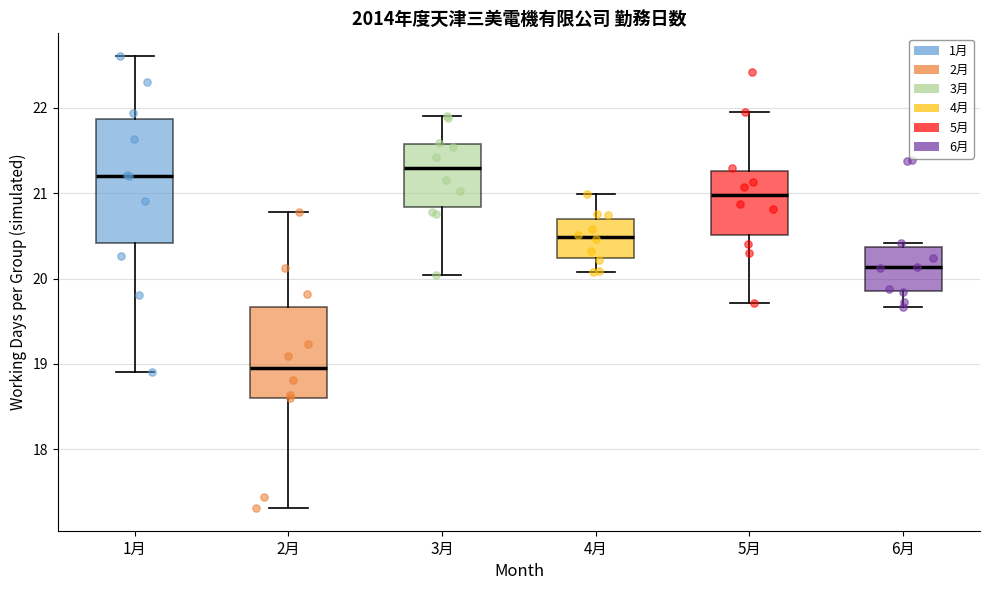

Where does the lower whisker of the box for 6月 end on the y-axis? The values are not printed on the chart, so give them approximately, as read against the axis.

19.7